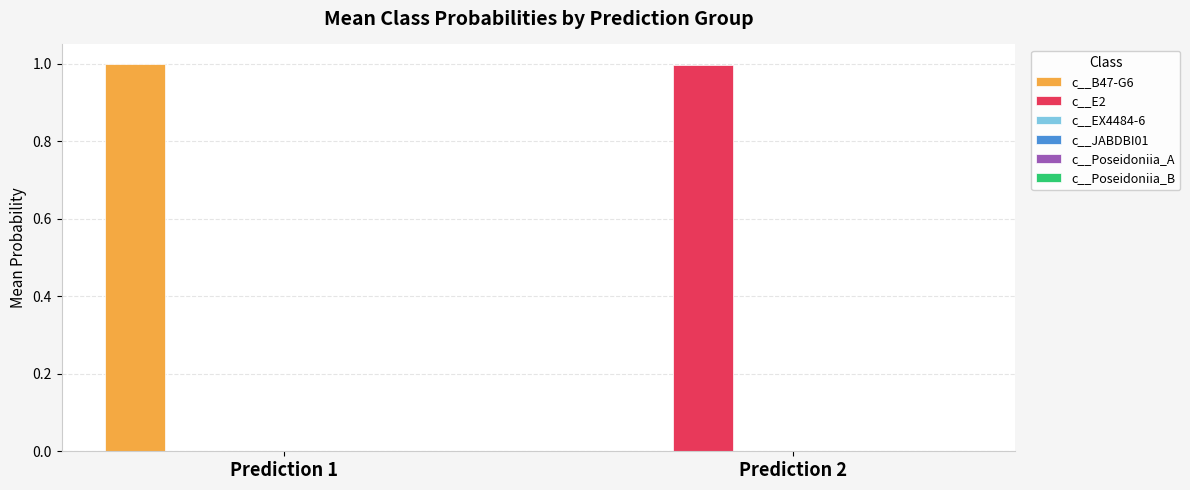

What is the maximum value shown in the chart?

1.0